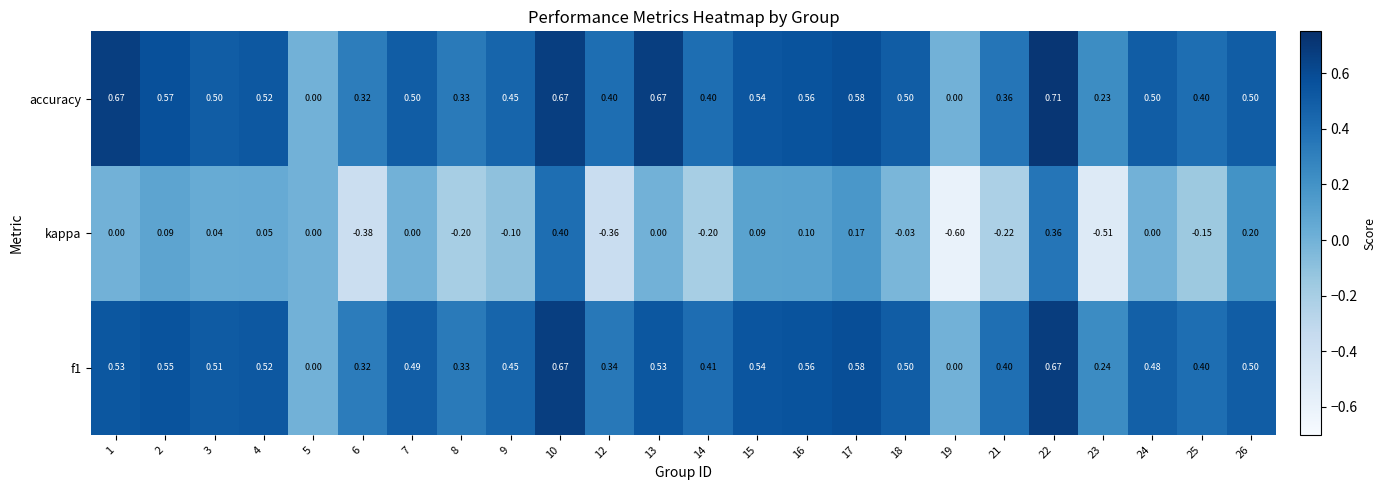

Which series has the largest total across all categories?

accuracy